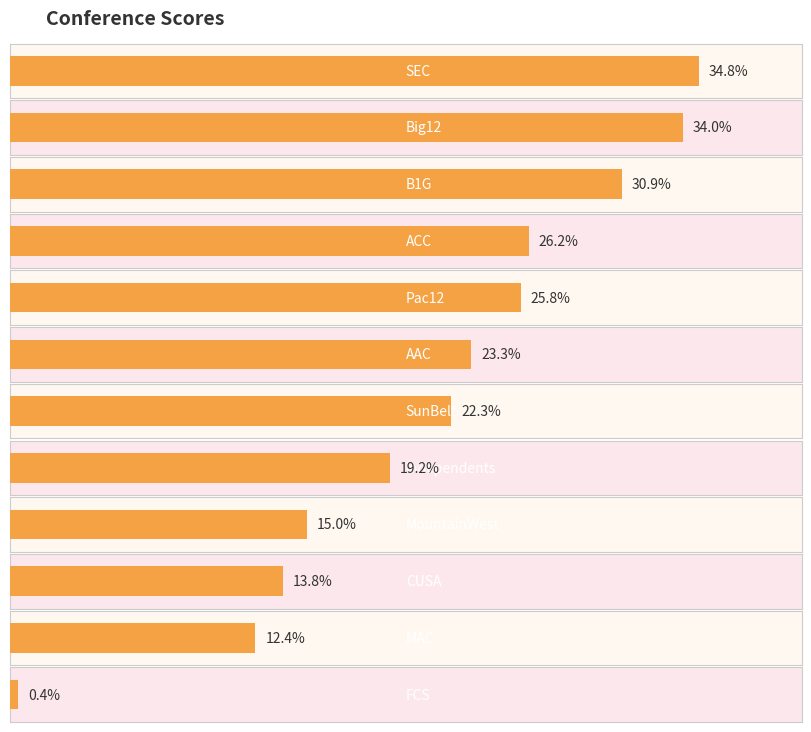

What is the difference between the maximum and minimum values?

34.4